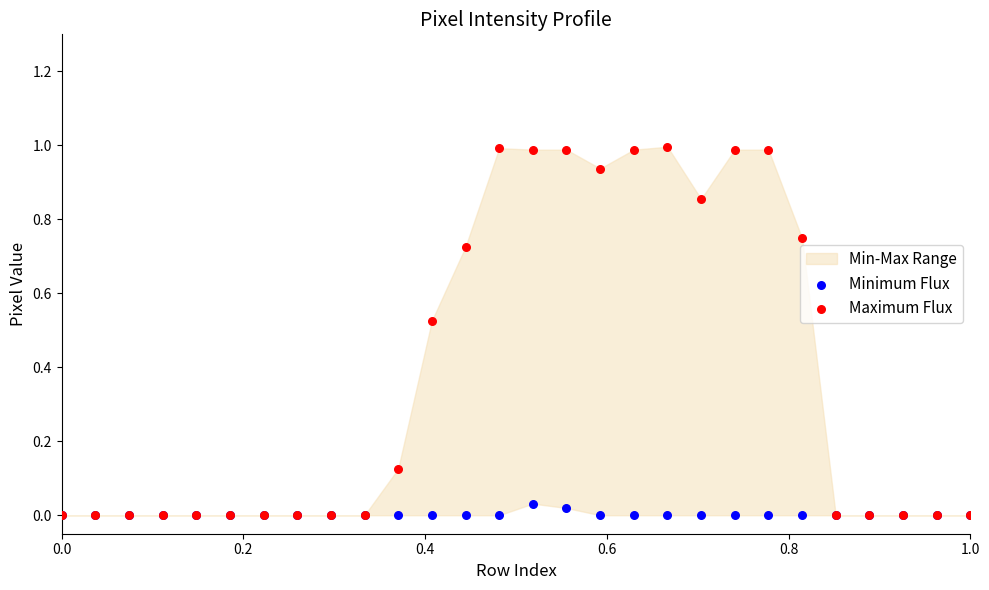

Which series contains the highest Y value?

Maximum Flux